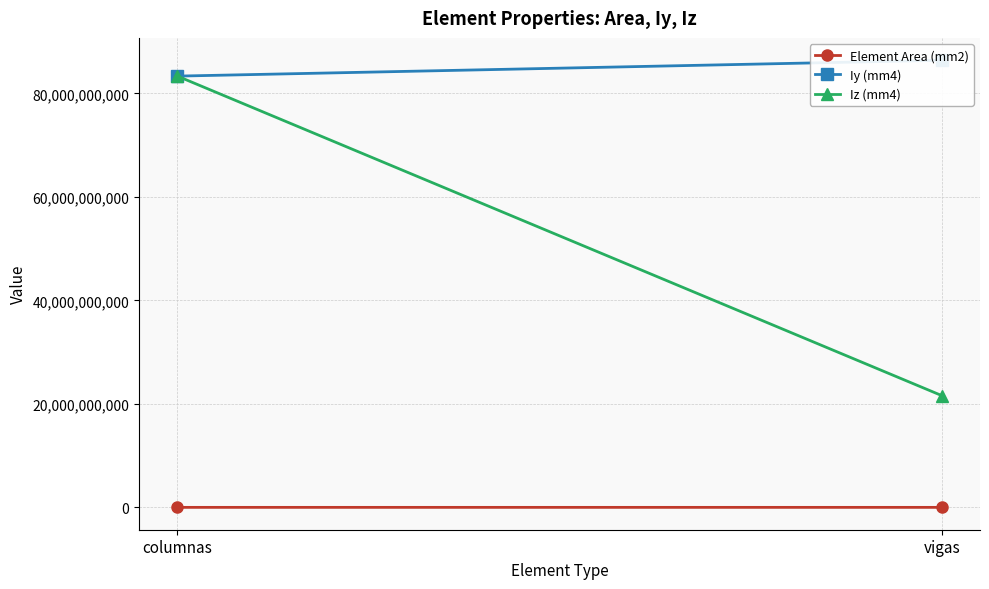

The value of Element Area (mm2) at vigas is 720000.0. True or false?

True